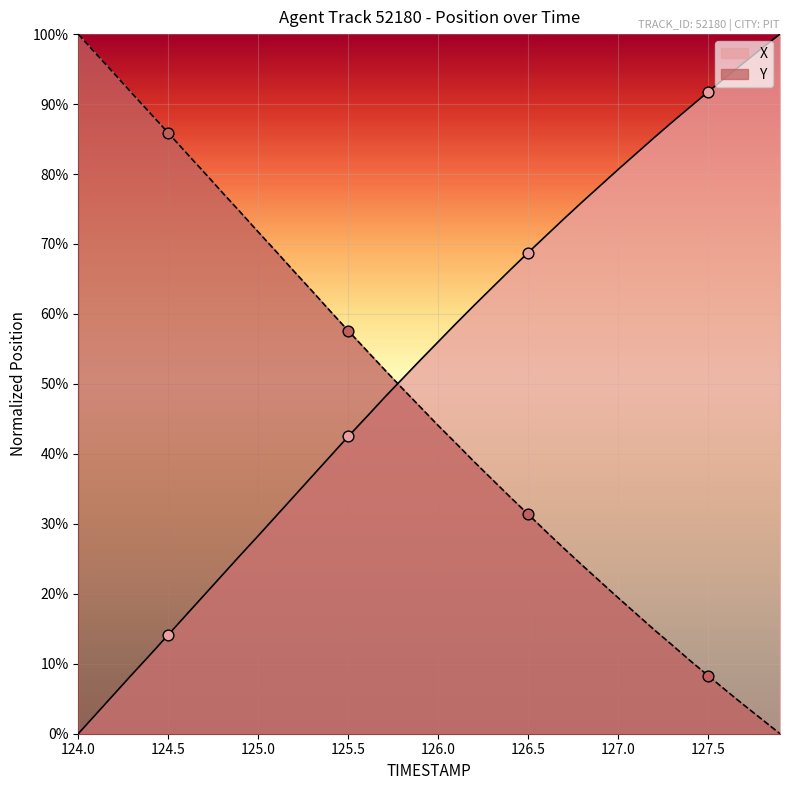

At how many categories does at least one series exceed 0?

40